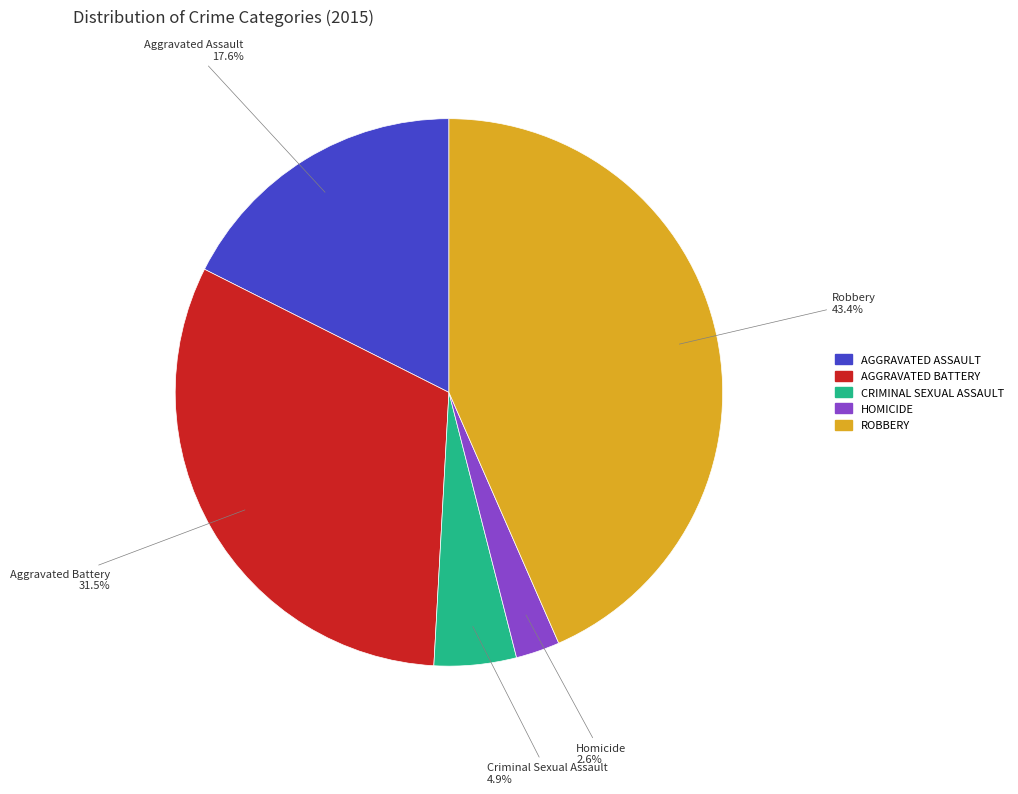

To the nearest percent, what is the average slice percentage?

20%